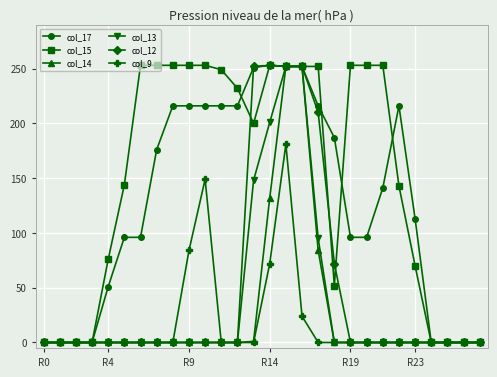

What is the highest value of the col_14 series?

252